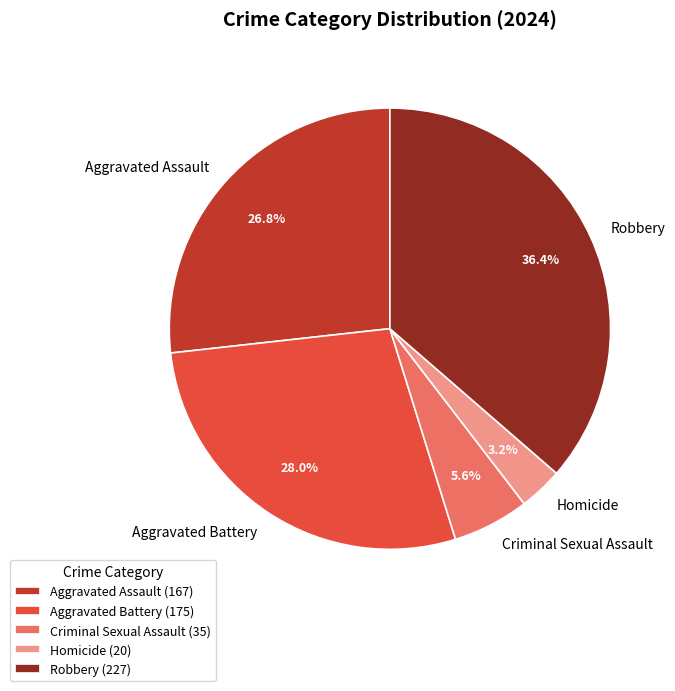

Which category has the smallest portion of the pie?

Homicide